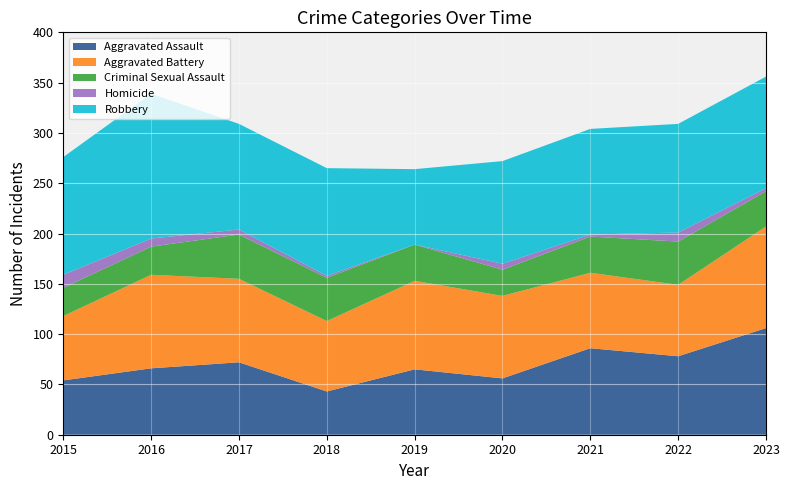

Reading right to left, what are all the values shown in this chart?

Aggravated Assault: 106	78	86	56	65	43	72	66	54
Aggravated Battery: 101	71	75	82	88	70	83	93	64
Criminal Sexual Assault: 35	43	36	26	36	43	44	28	28
Homicide: 3	9	2	6	0	2	5	8	13
Robbery: 111	108	105	102	75	107	105	144	117